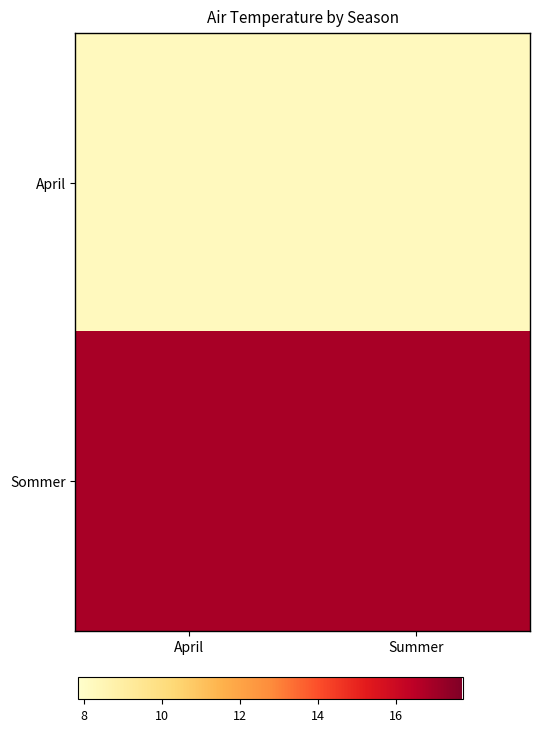

Count the number of data series in this chart.

2